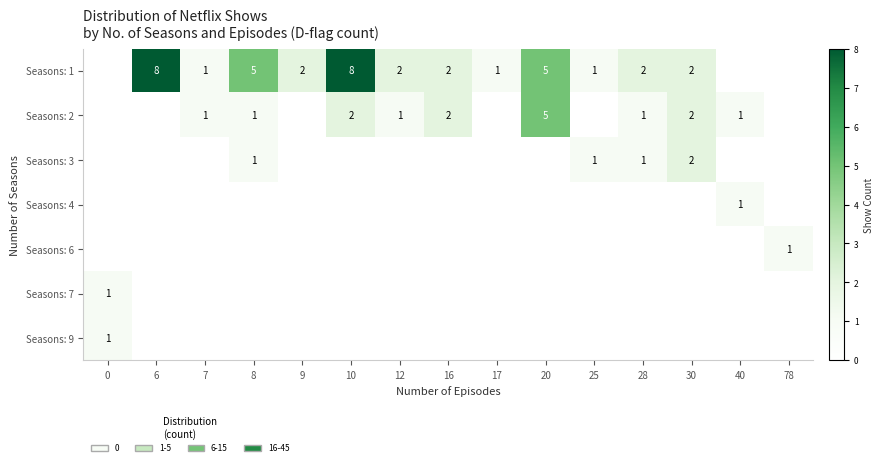

Between 8 and 25, which series saw the biggest shift?

row_0